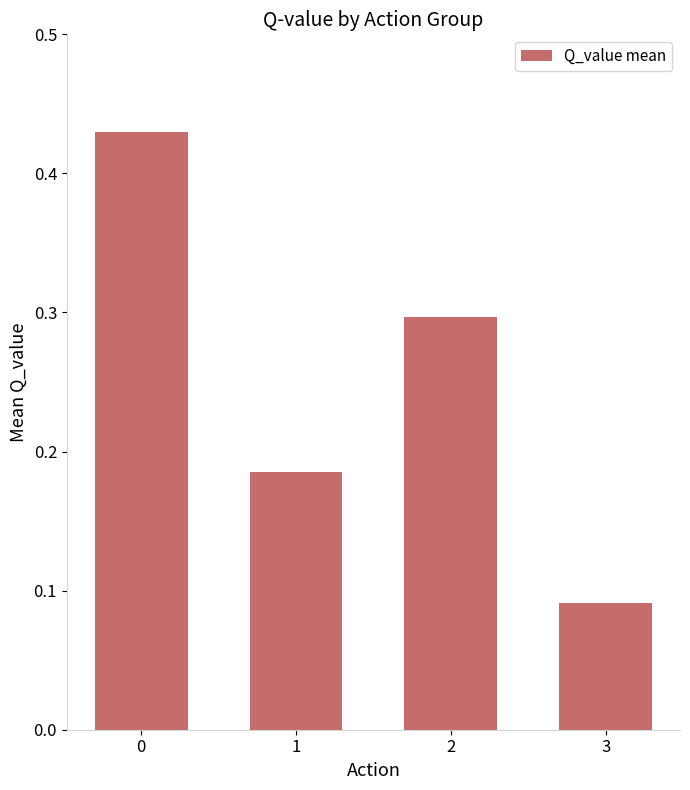

What is the value of the 3rd bar from the left?

0.3